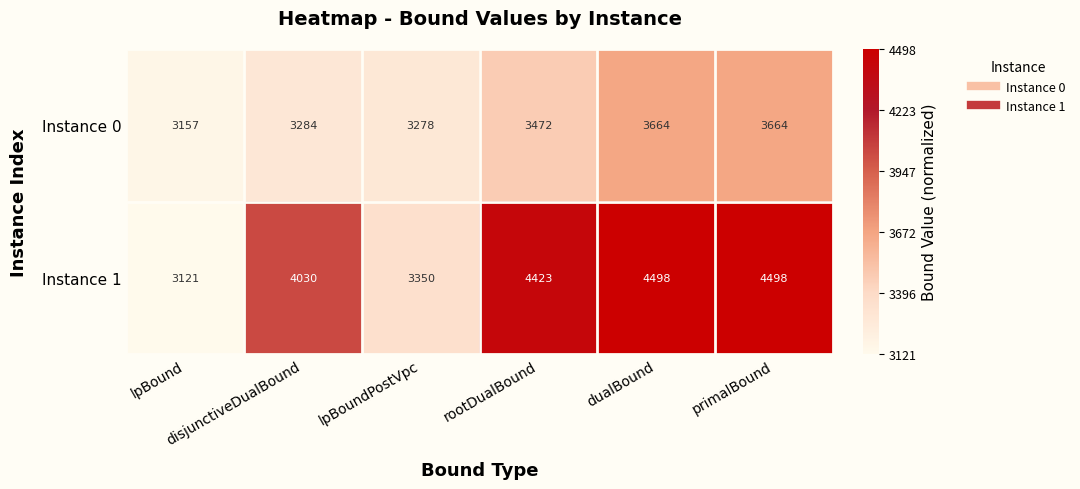

Rank the series by their maximum value, from lowest to highest.

Instance 0, Instance 1